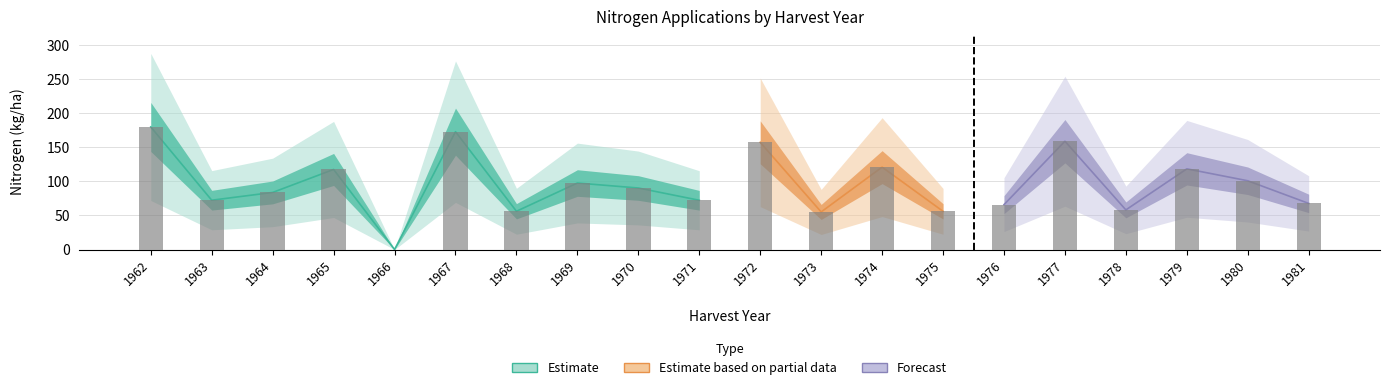

The N1 series shows 72.2 at 1971. True or false?

True